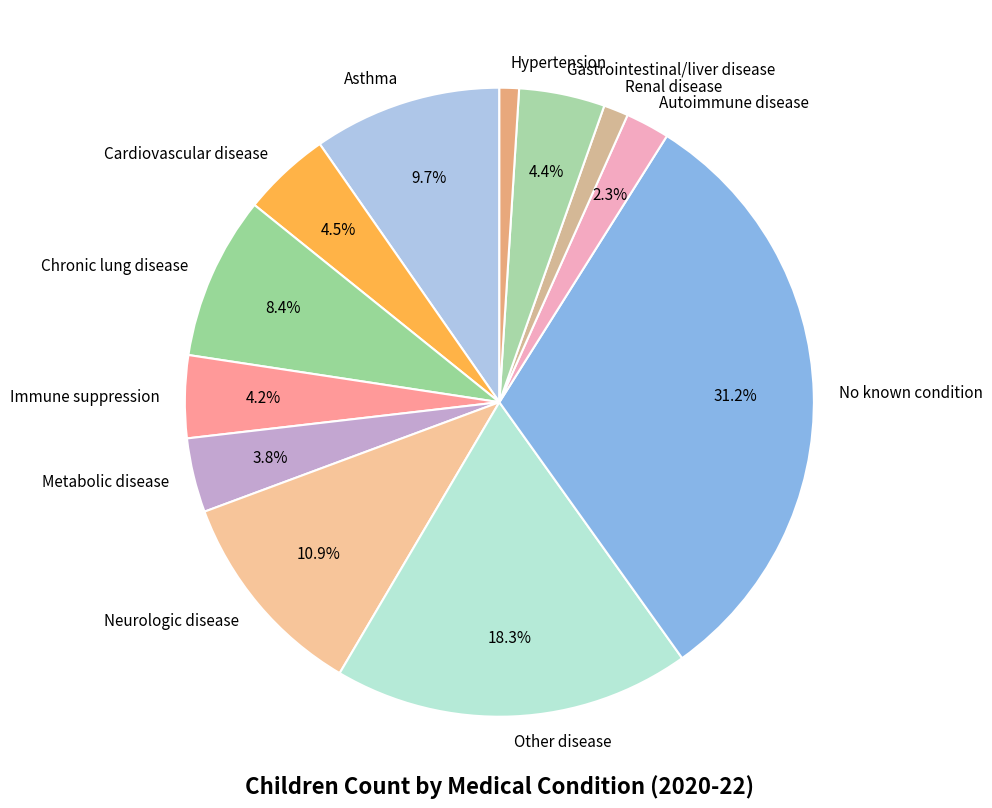

Which slice is the largest?

No known condition